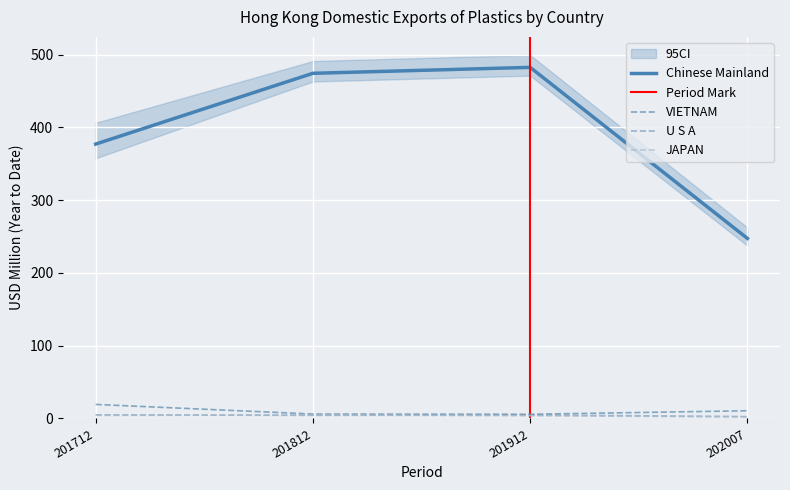

What is the difference between the maximum and minimum values in the 201712 series?

377.0